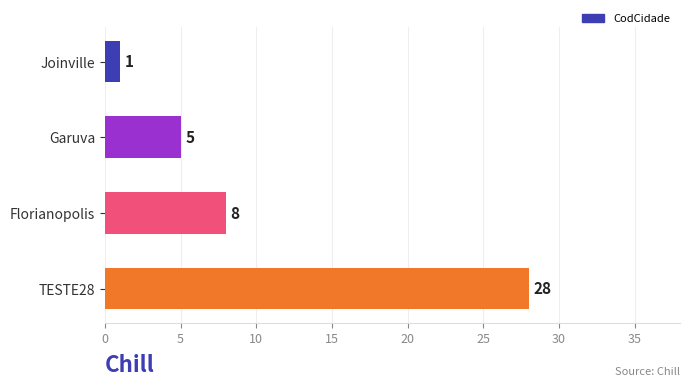

Which category has the highest value across all series?

TESTE28